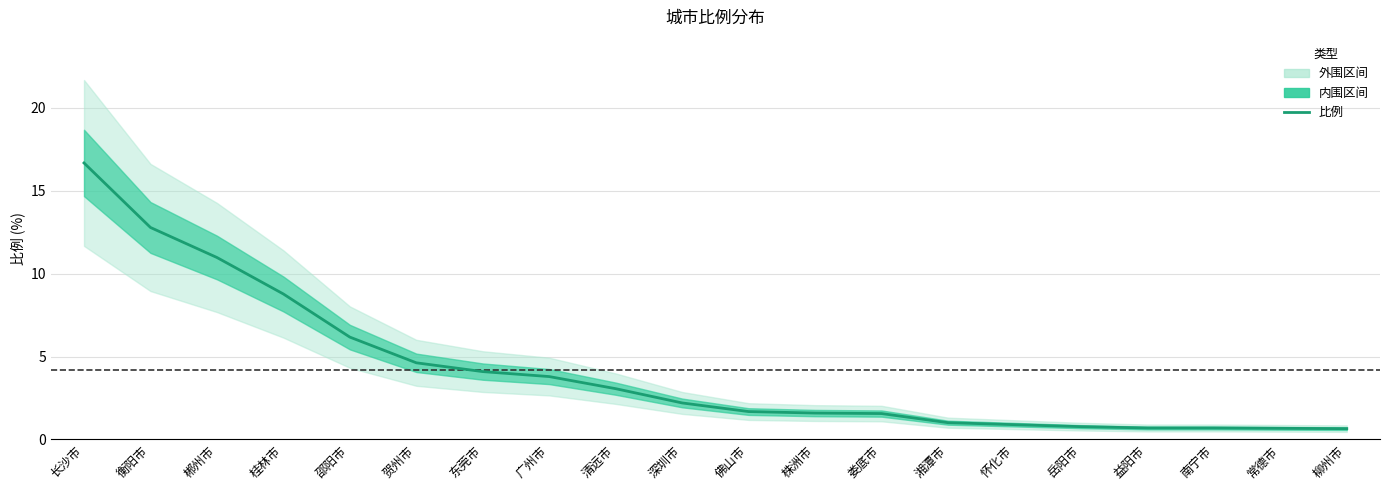

What is the average value?

4.2